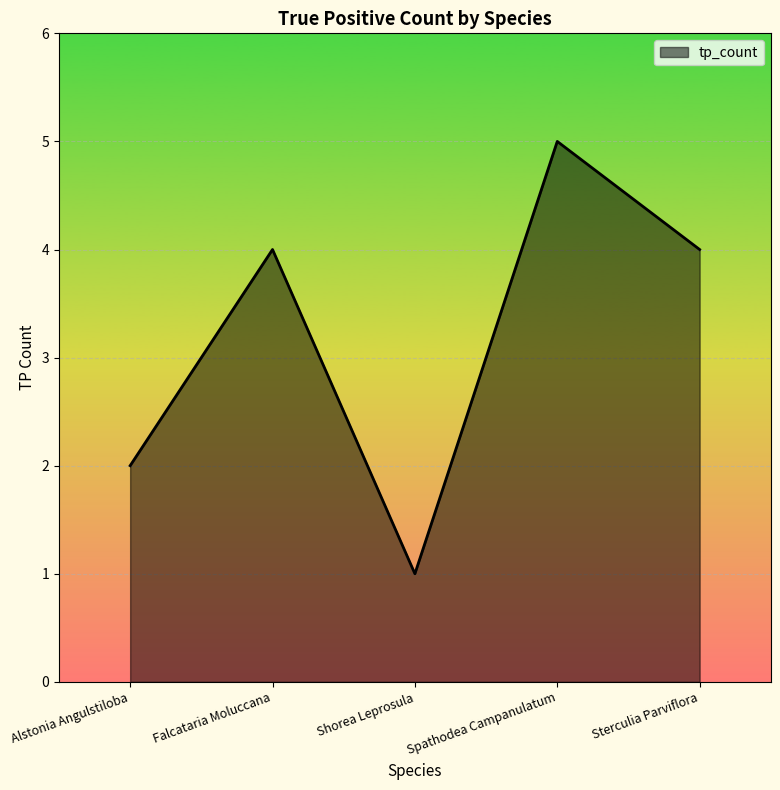

Which has a higher value, Spathodea Campanulatum or Shorea Leprosula?

Spathodea Campanulatum